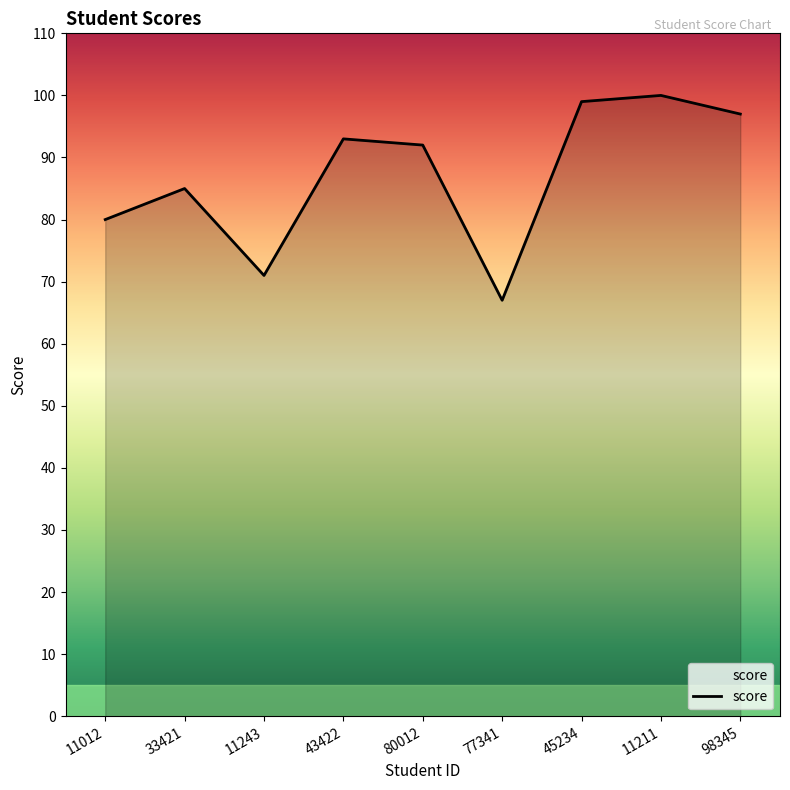

What position from the right is 77341?

4